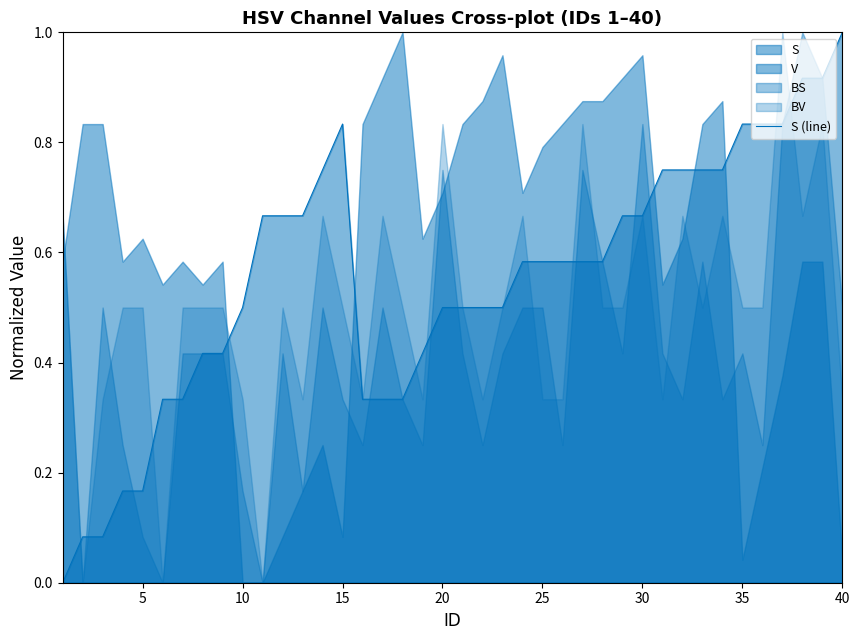

True or false: the data has more than 1 interior local peaks.

False